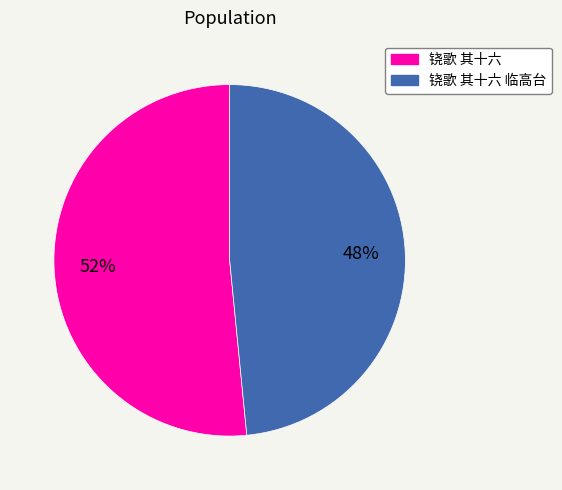

Which category has the biggest portion of the pie?

铙歌 其十六